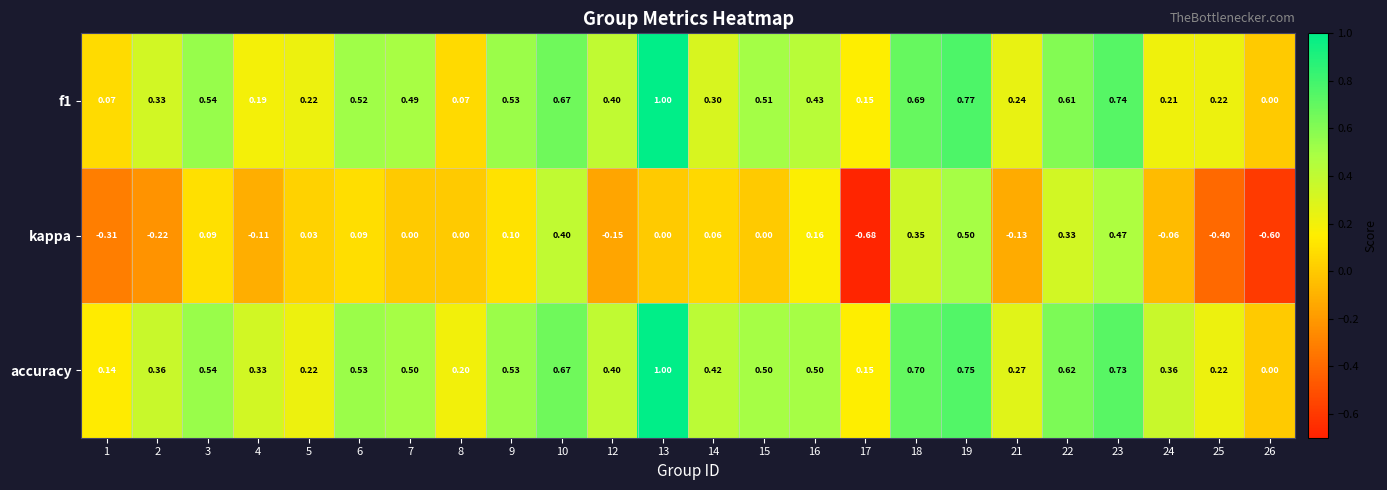

What is the difference between the highest and lowest values at 23?

0.3